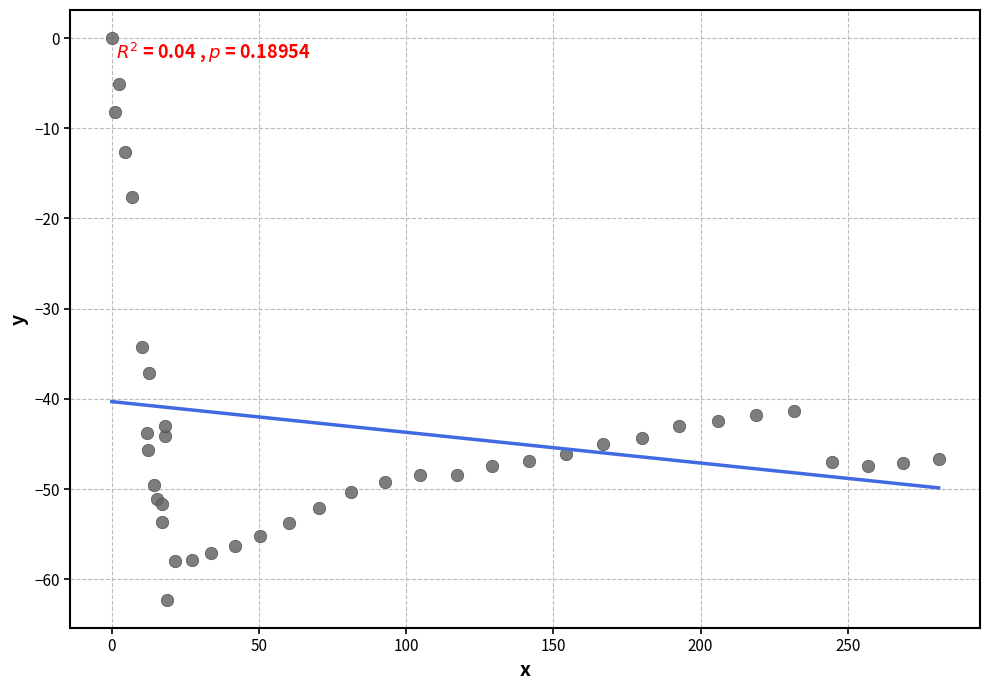

What Y value in the scatter plot is closest to -31?

-34.3